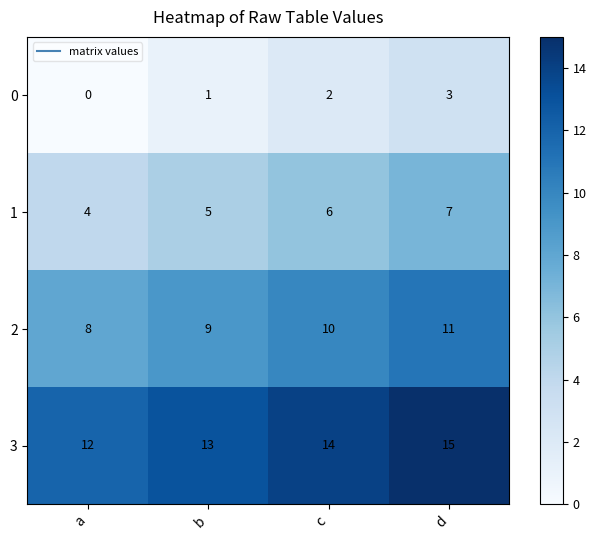

What is the sum of the 0 values at b and c?

3